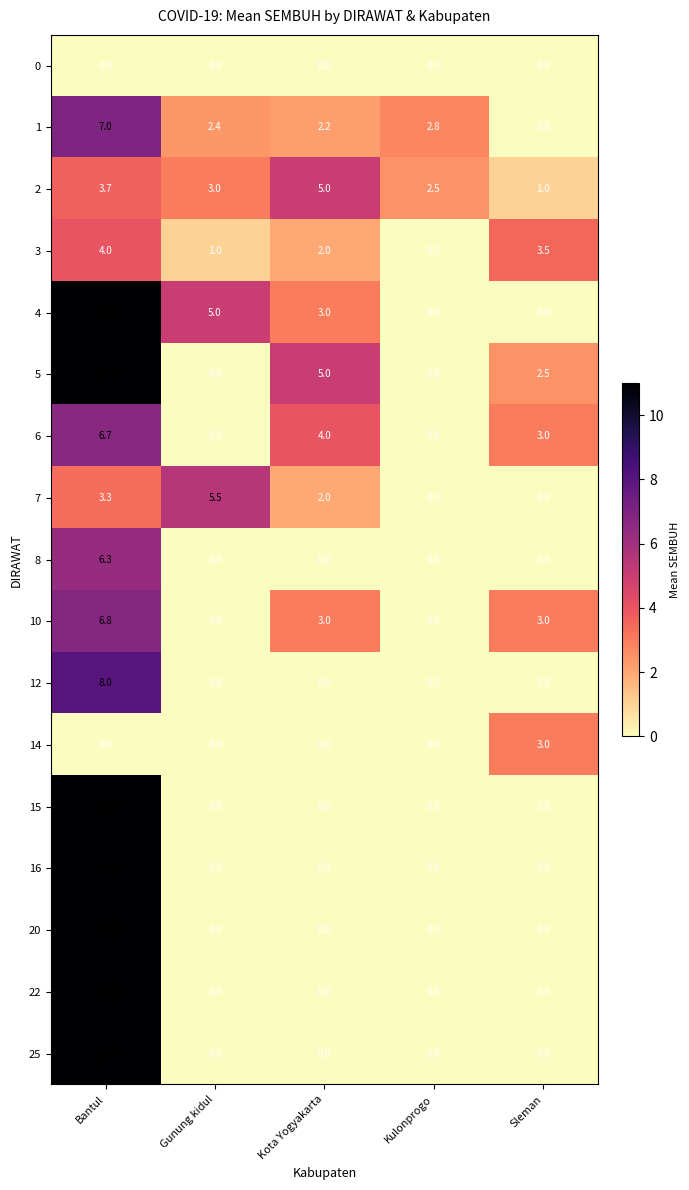

Is it true that 15 equals -5.4 at Gunung kidul?

False